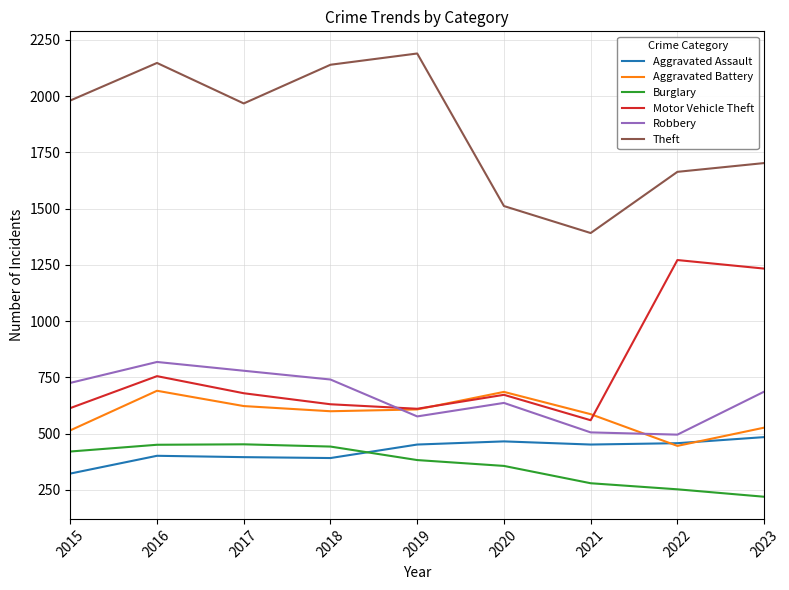

What is the spread (max minus min) of values at 2021?

1112